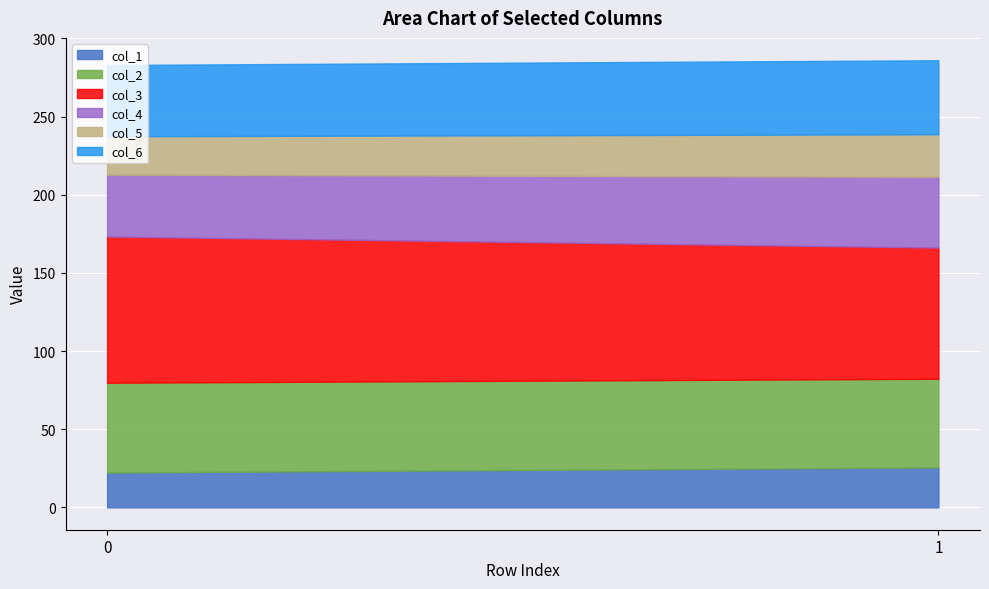

Which series has the largest total across all categories?

col_3